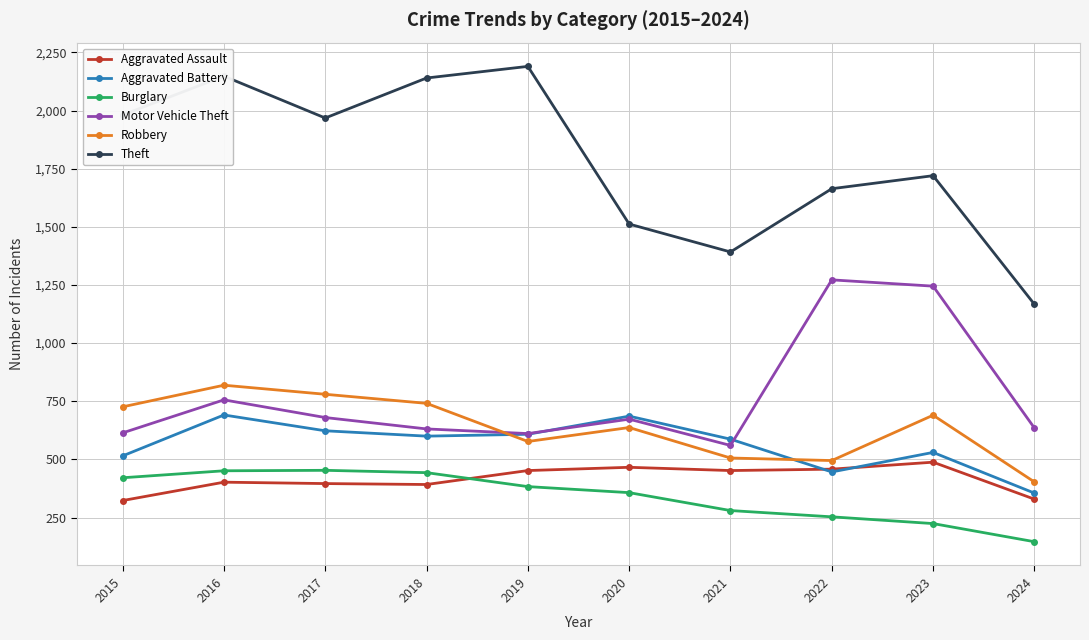

What value does the Aggravated Battery series have at 2021?

587